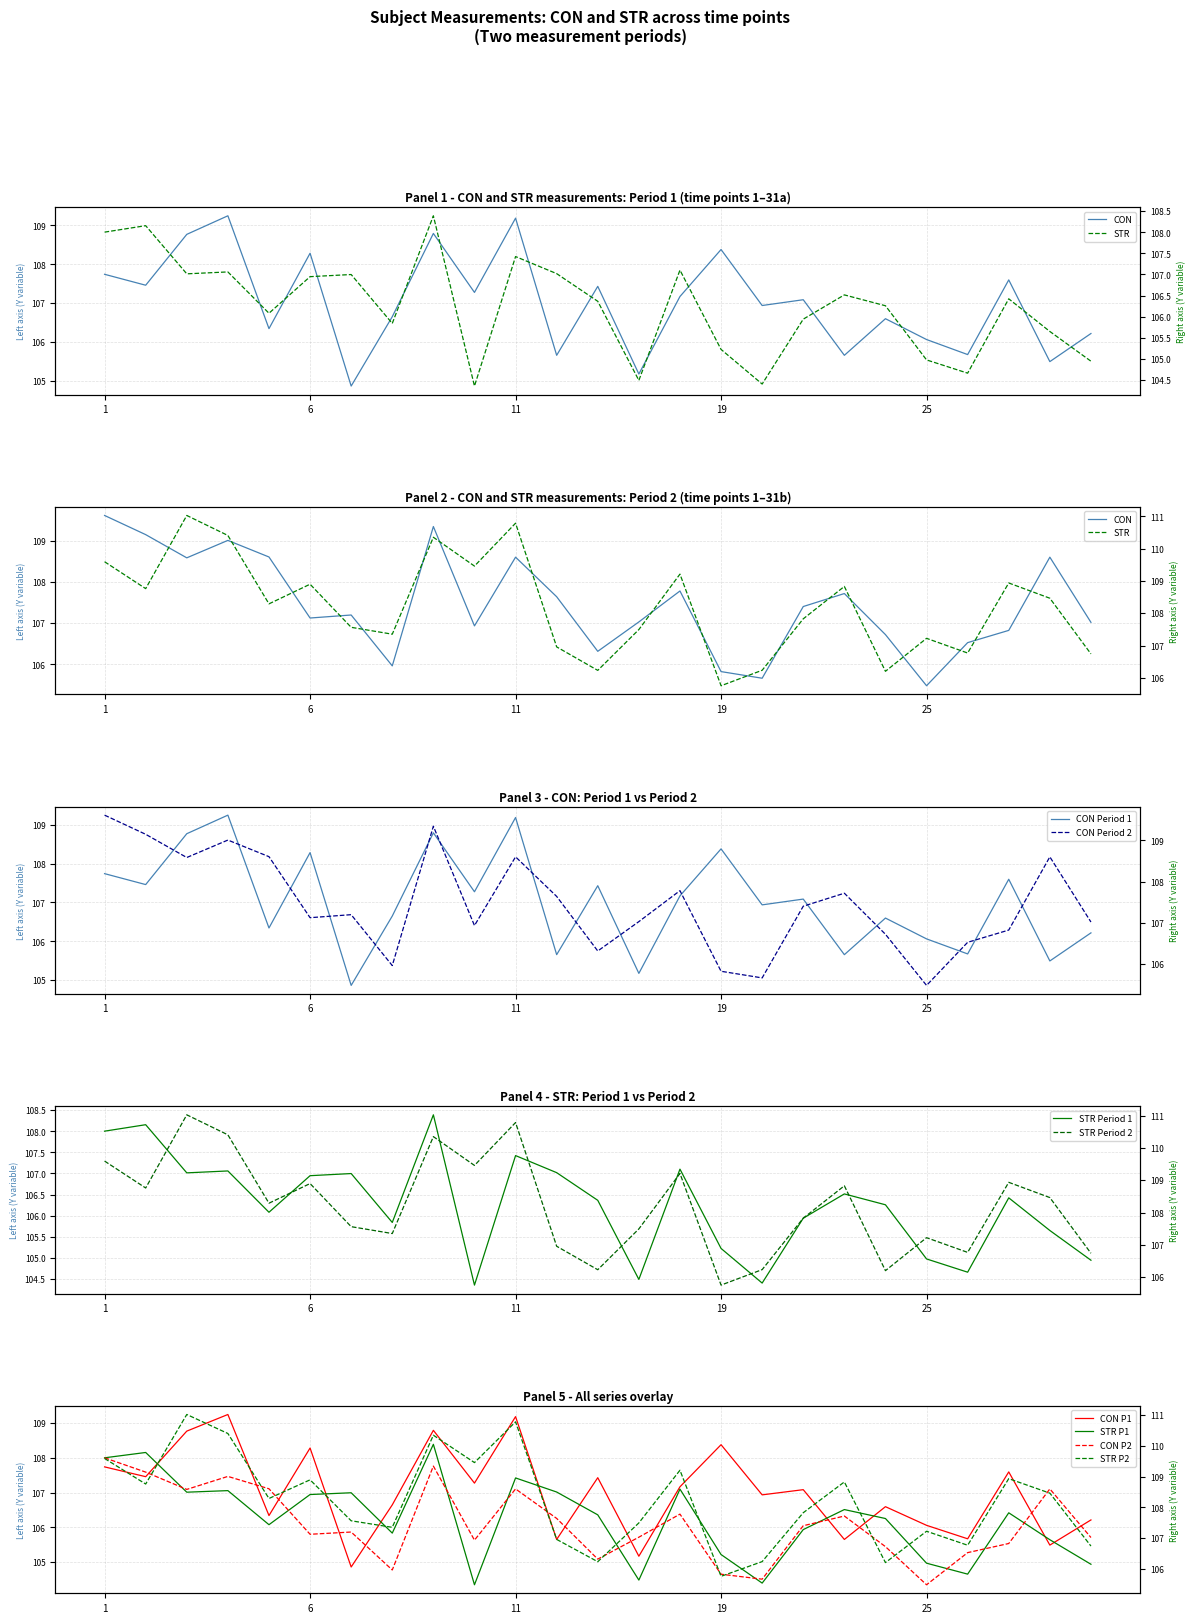

What is the average value of the CON series?

107.0